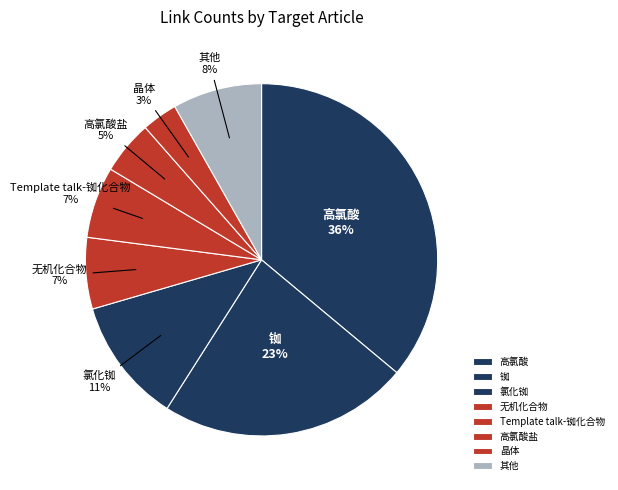

How many slices are in this pie chart?

8